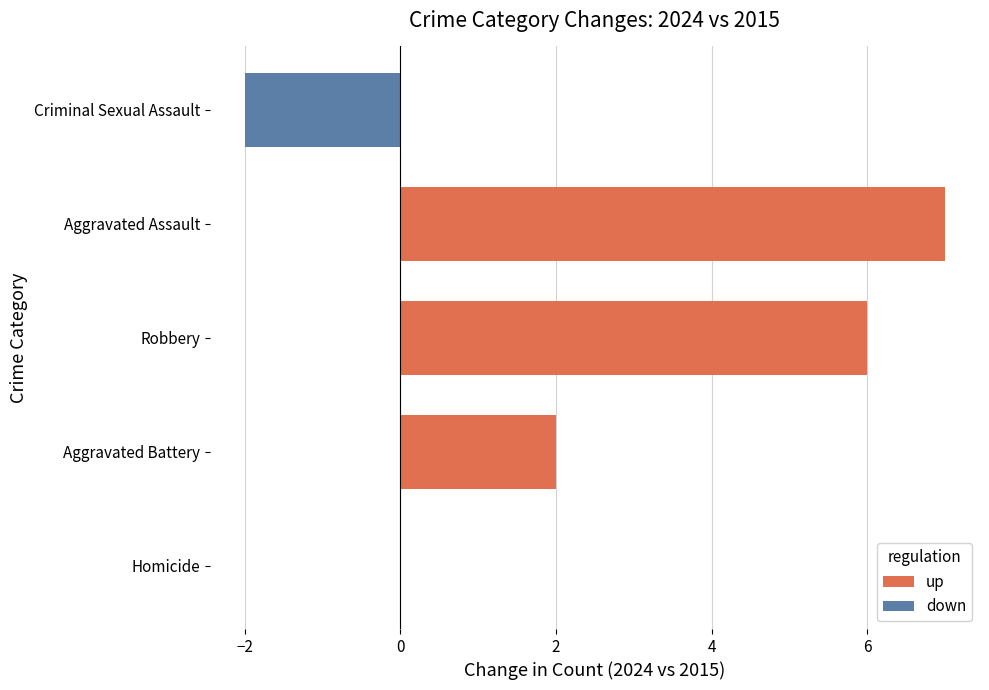

The up series shows 0 at Homicide. True or false?

True